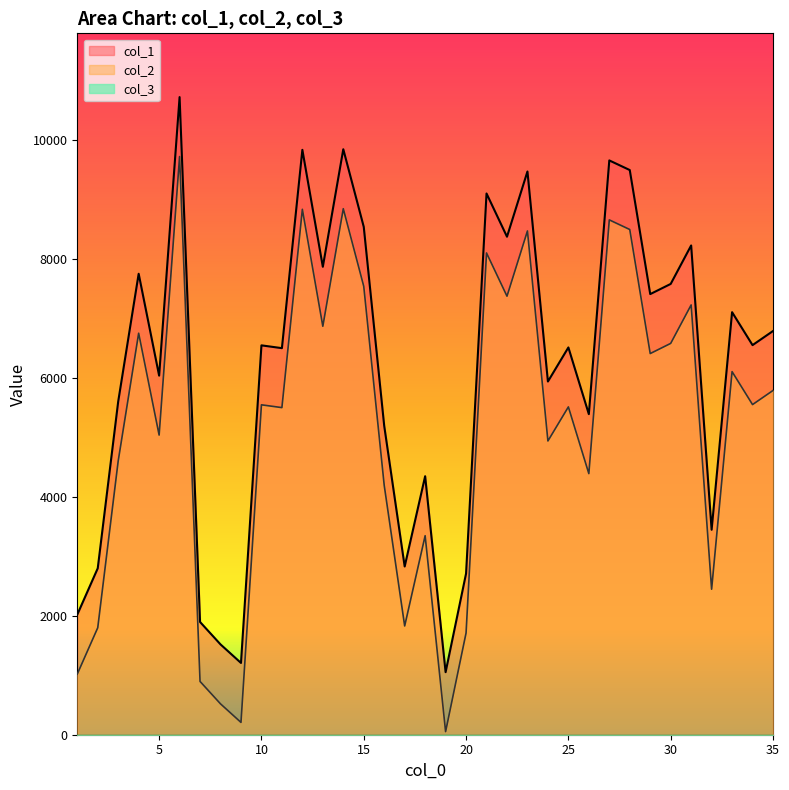

What is the difference between the col_1 values at 23 and 10?

2924